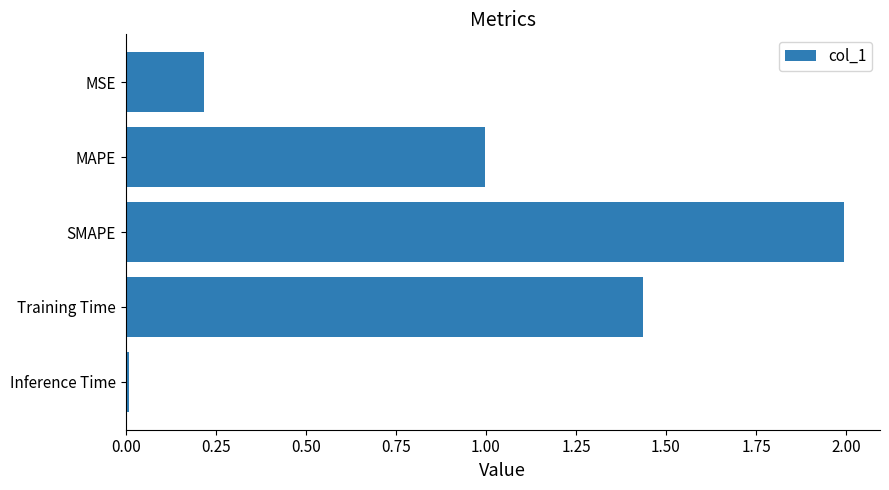

At which category does the chart reach its minimum across all series?

Inference Time